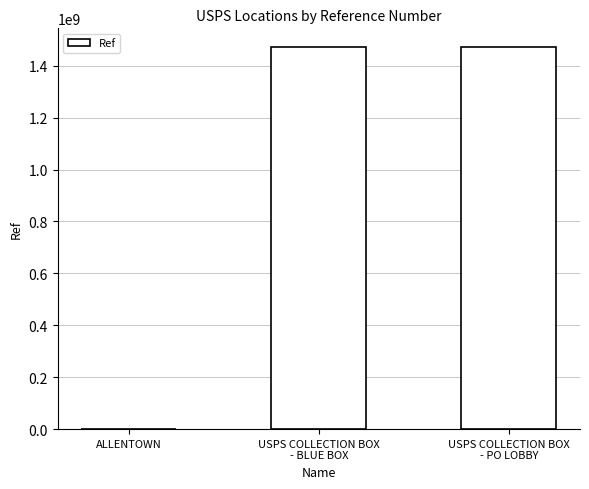

What is the average value?

980917582